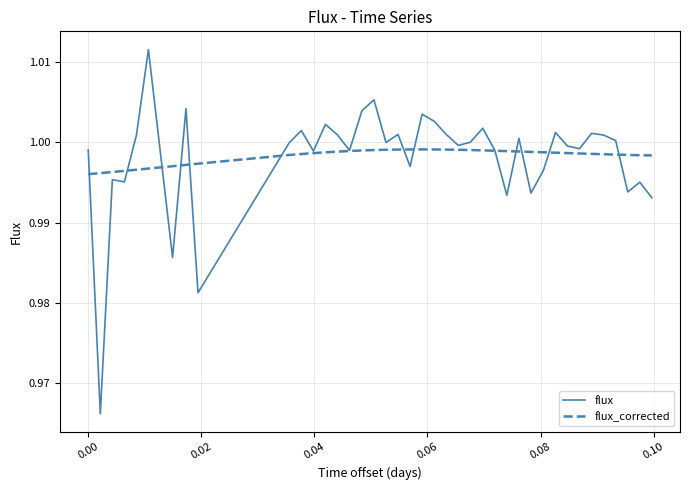

List the series in order of their peak value, lowest first.

flux_corrected, flux